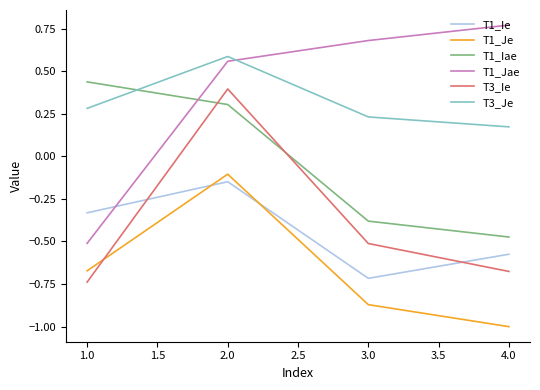

True or false: T3_Je has a value of 0.3 at 4.0.

False